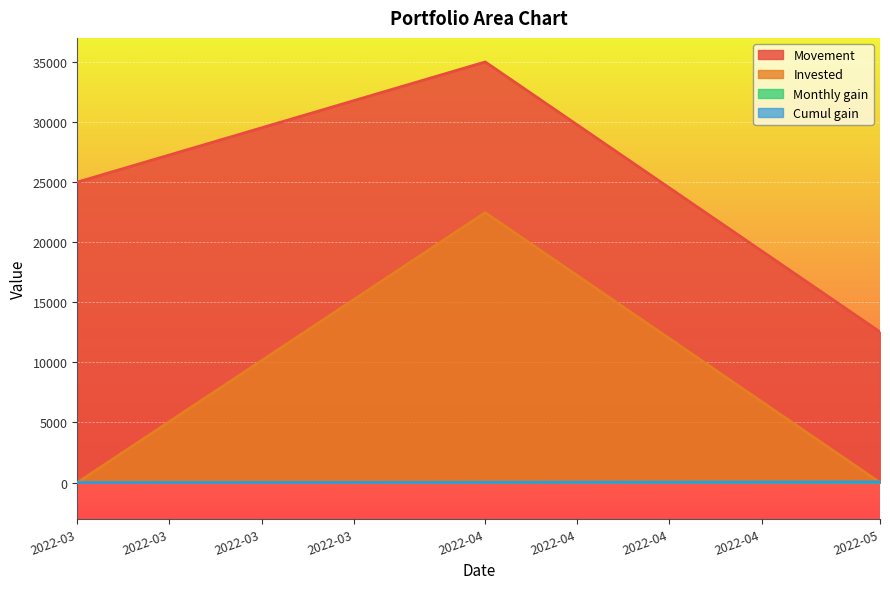

What is the highest value of the Monthly gain series?

35.0